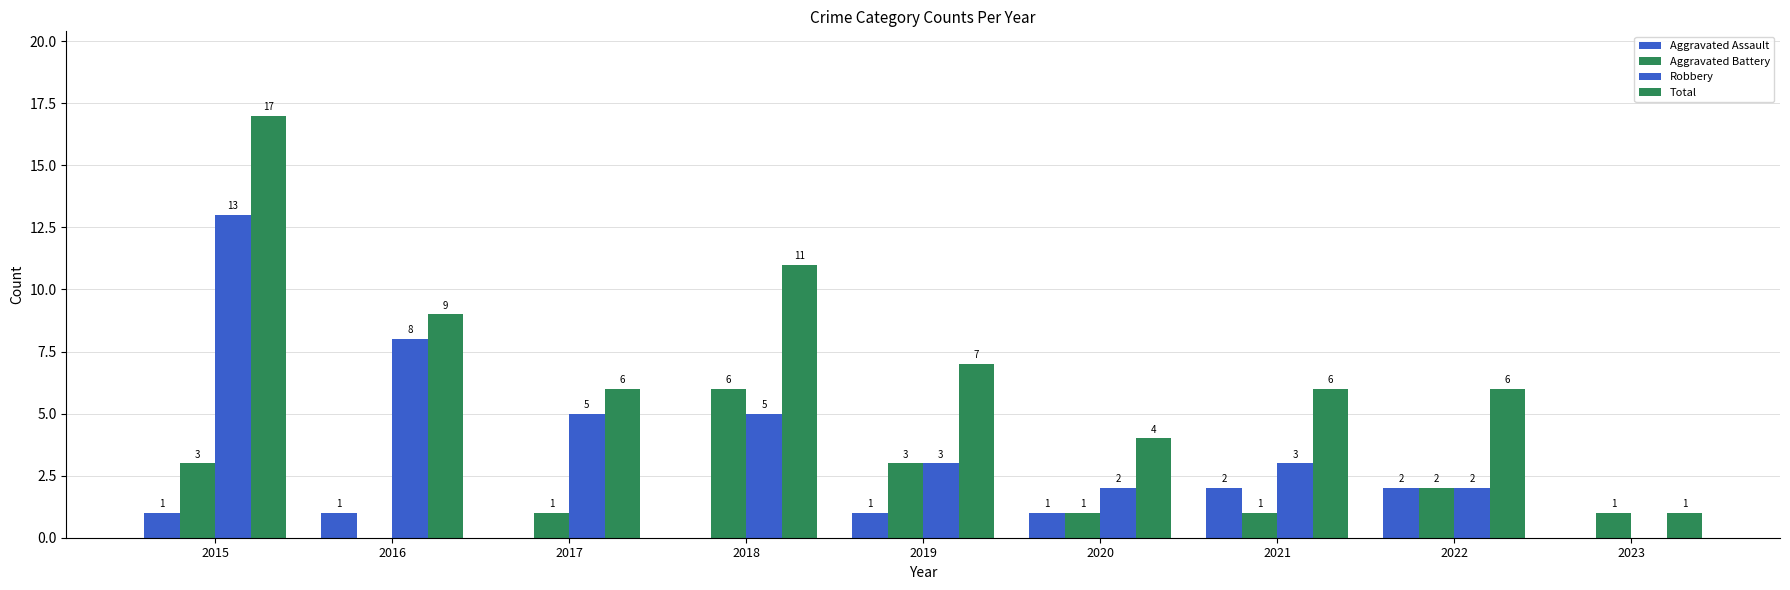

At 2020, list the series in order from smallest to largest.

Aggravated Assault, Aggravated Battery, Robbery, Total